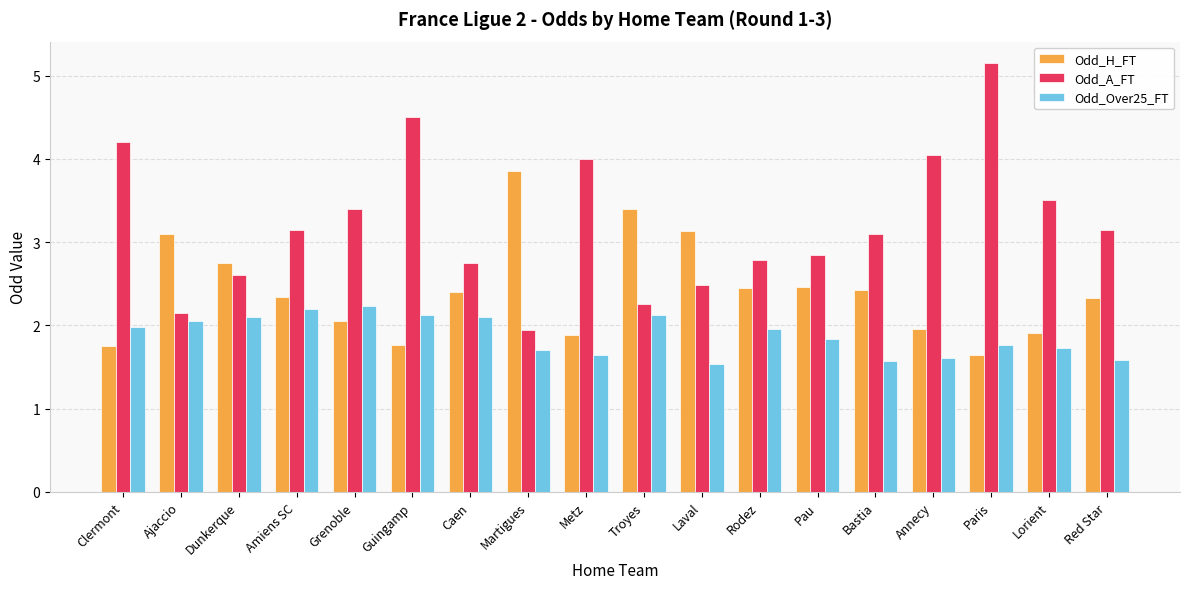

What is the value of the Odd_A_FT bar at the 8th from the left?

1.9